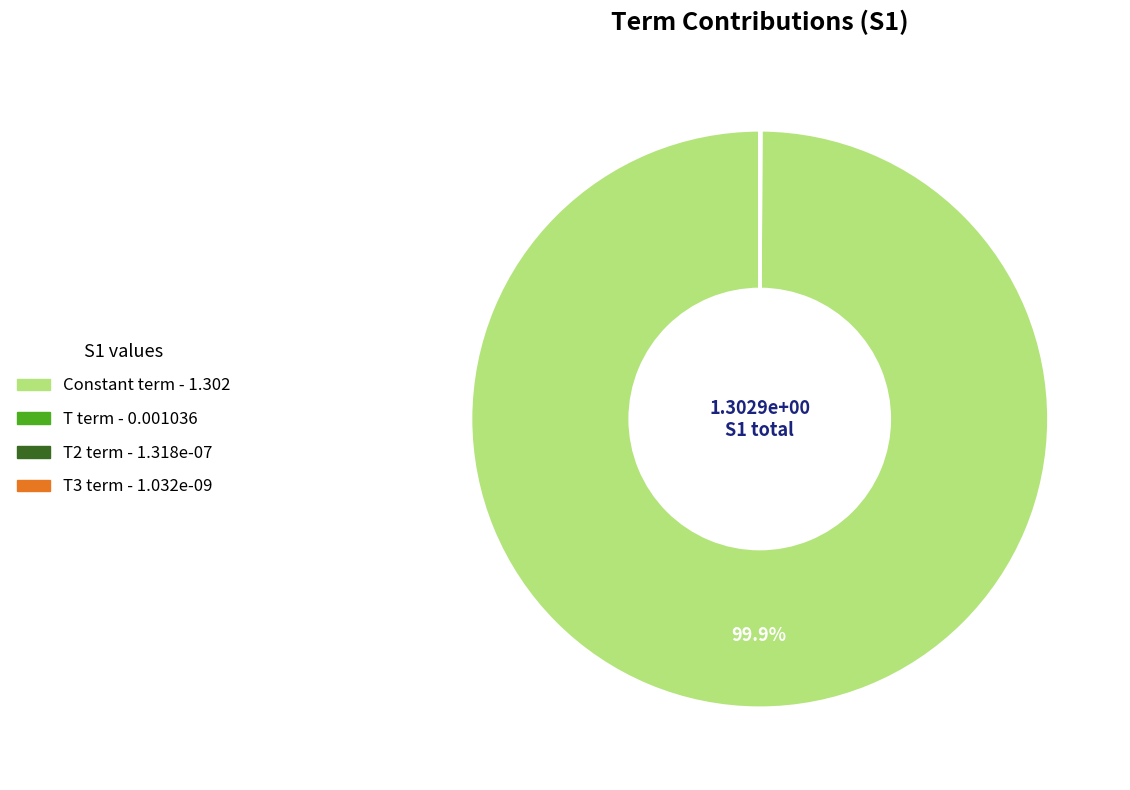

Does any single category account for the majority?

Yes